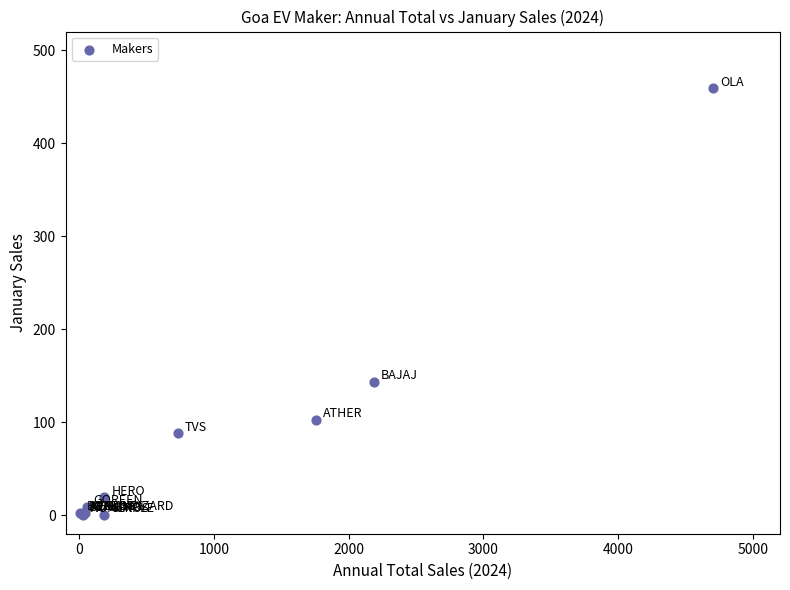

What Y value in the scatter plot is closest to 229?

143